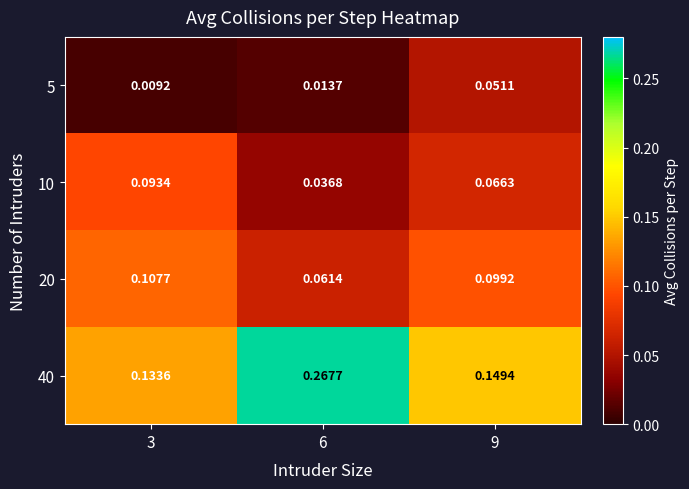

How many series are shown in this chart?

4